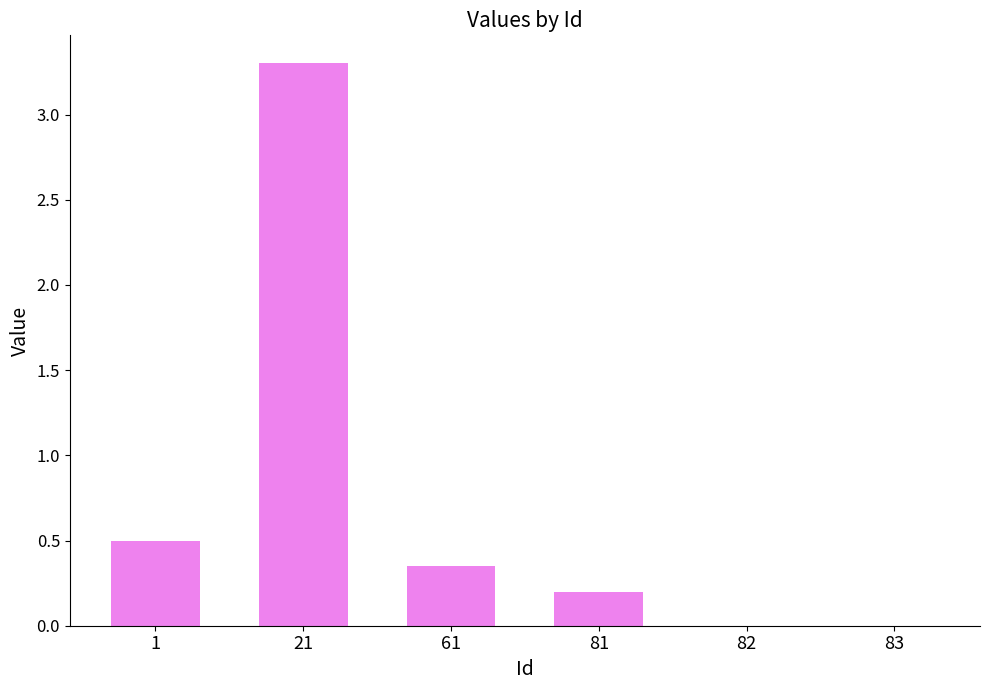

What is the greatest value displayed?

3.3